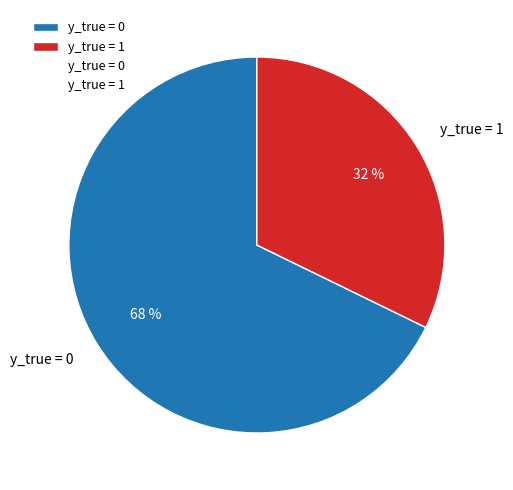

Combined, do y_true = 1 and y_true = 0 account for over 50%?

Yes